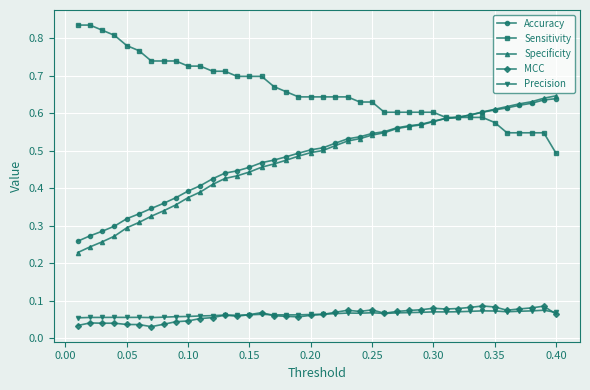

True or false: Specificity and MCC intersect in this chart.

False